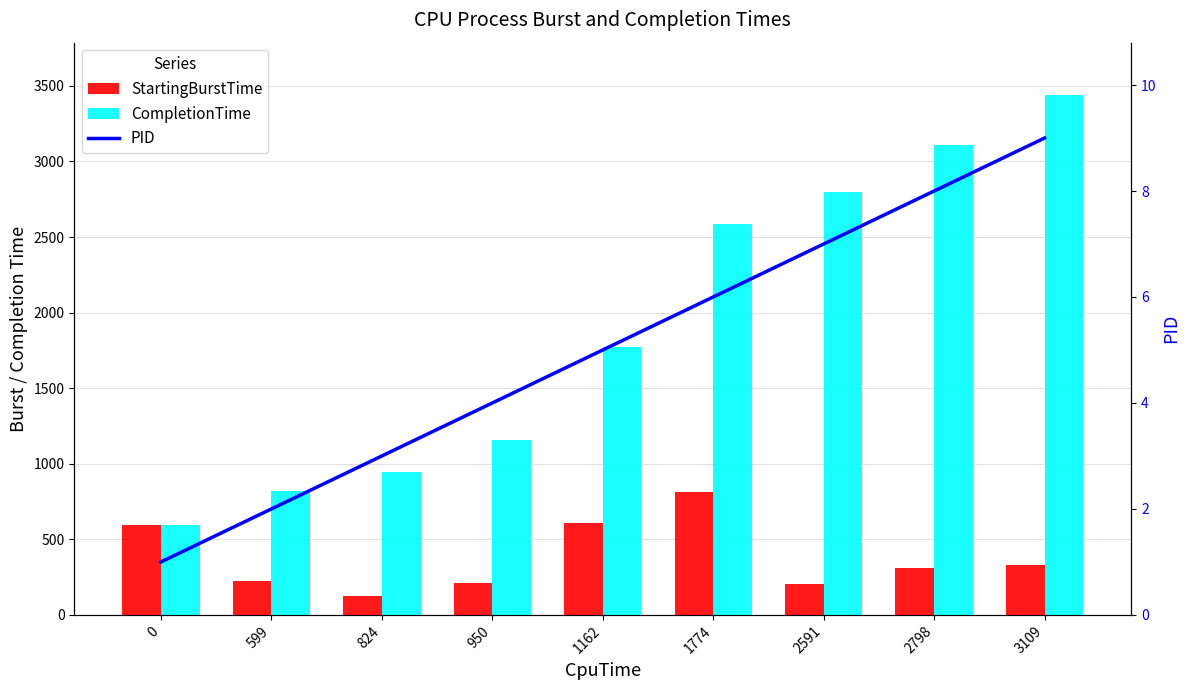

List the series in order of their overall mean, lowest first.

PID, StartingBurstTime, CompletionTime